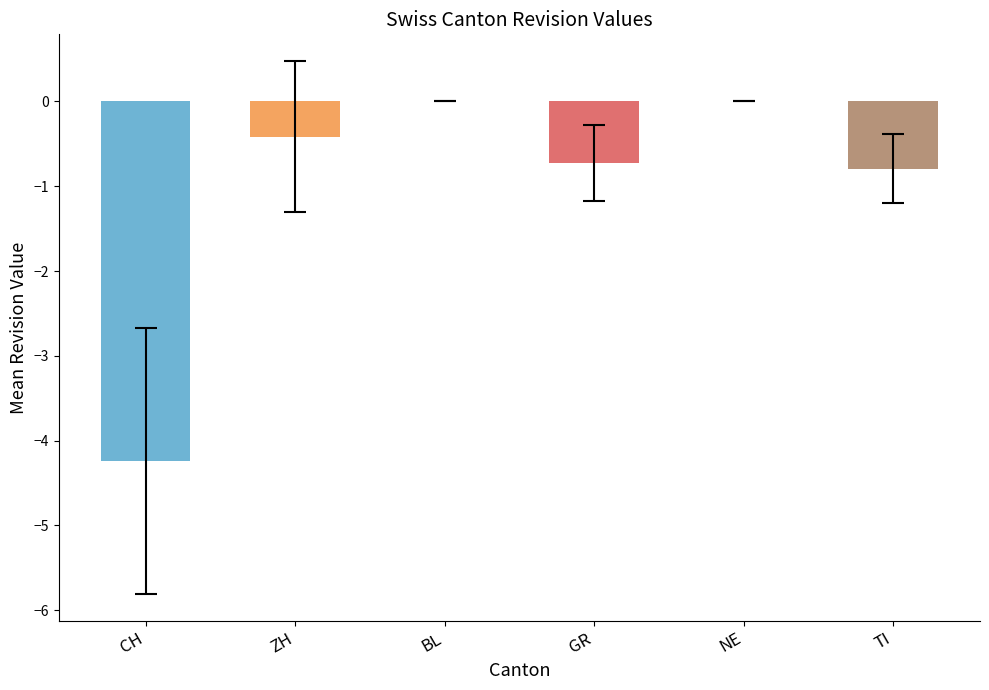

What is the difference between the highest and lowest values at 19?

4